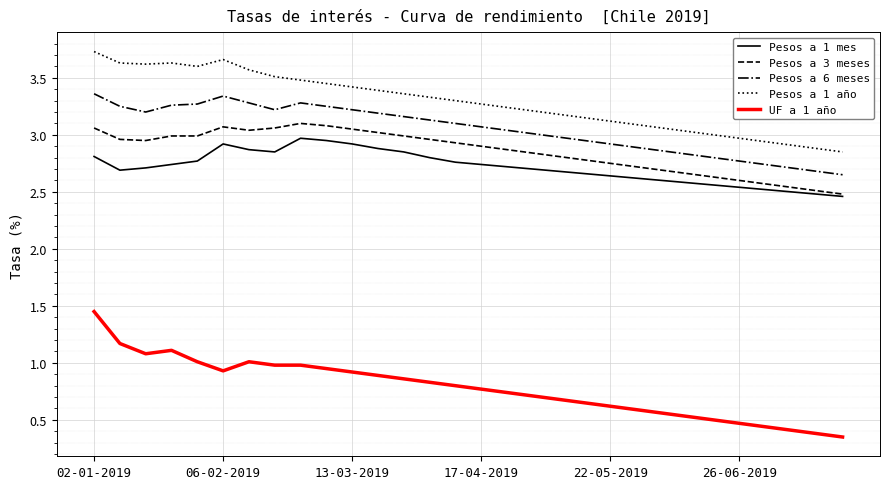

True or false: Pesos a 6 meses and UF a 1 año cross at least once.

False